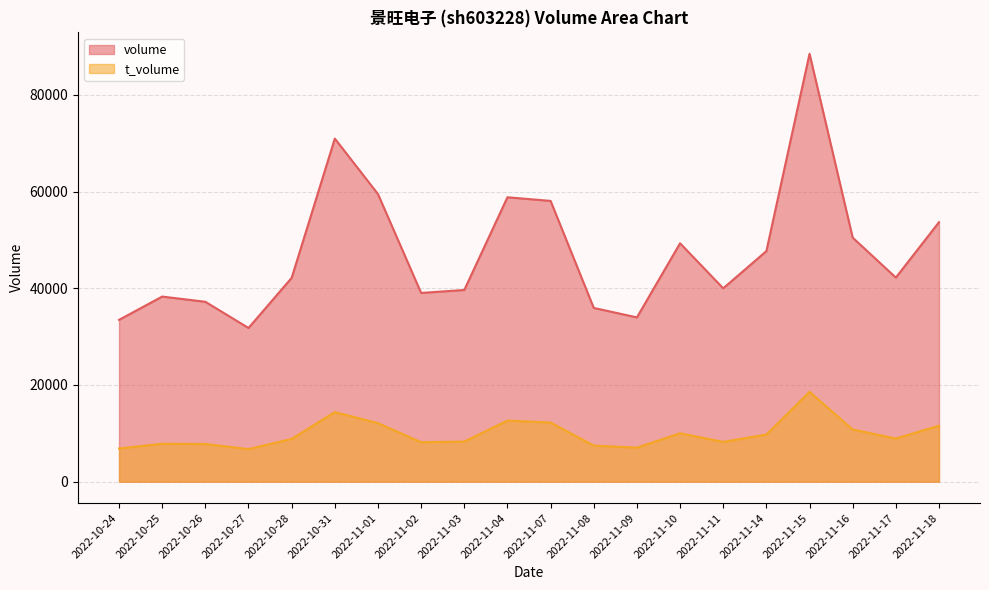

What is the average value of the volume series?

47542